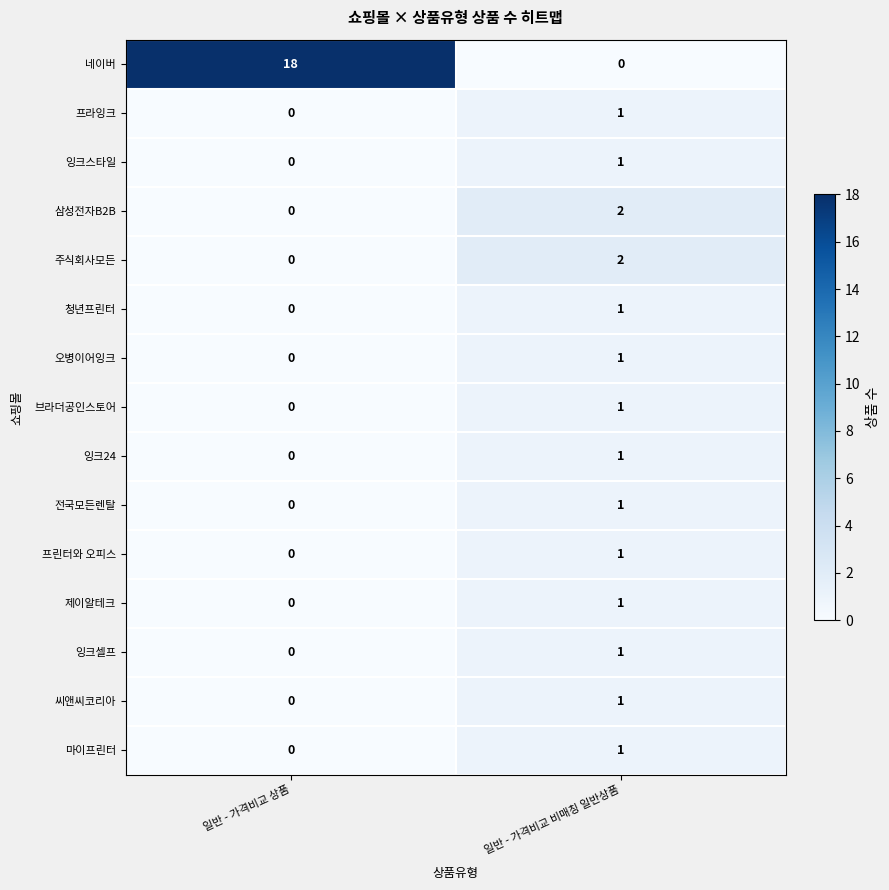

Which series has the largest total across all categories?

네이버